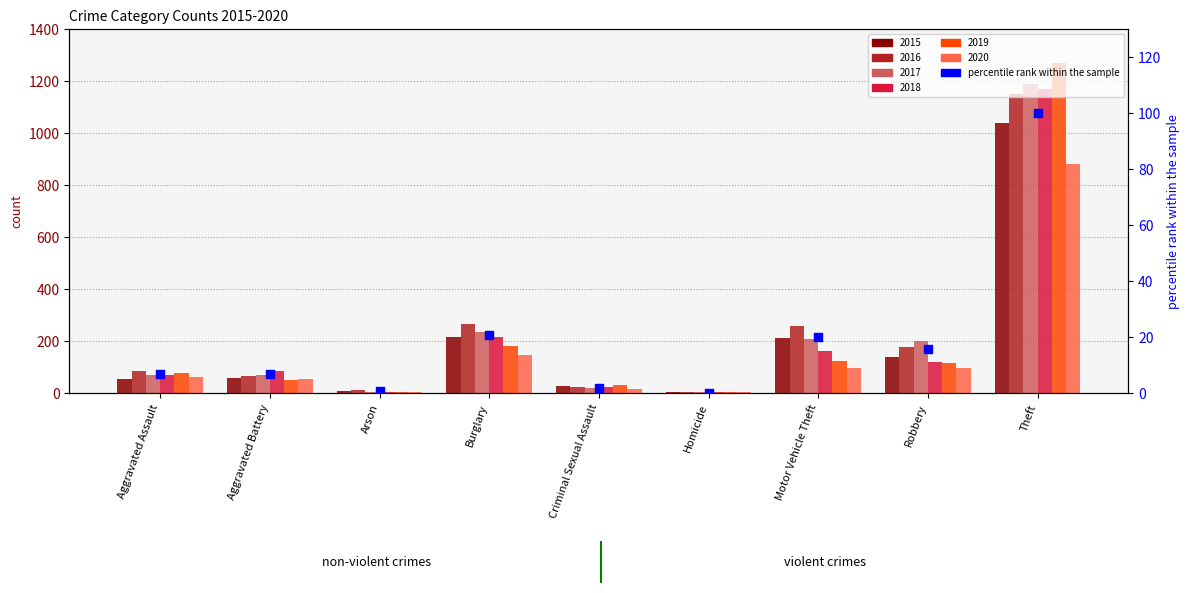

Between Theft and Robbery, which is larger?

Theft